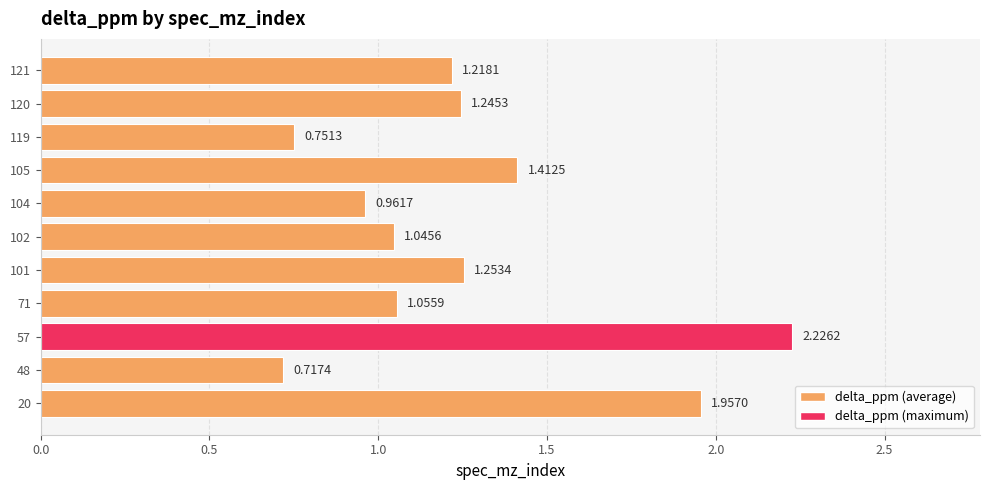

How many data points does each series have?

11